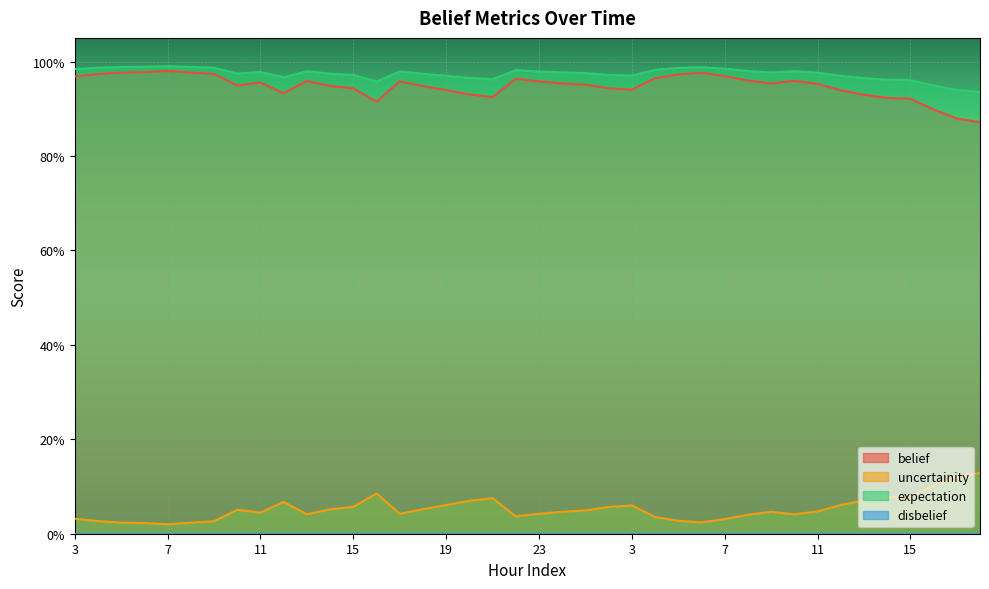

Does the chart display data point markers on the line(s)?

No